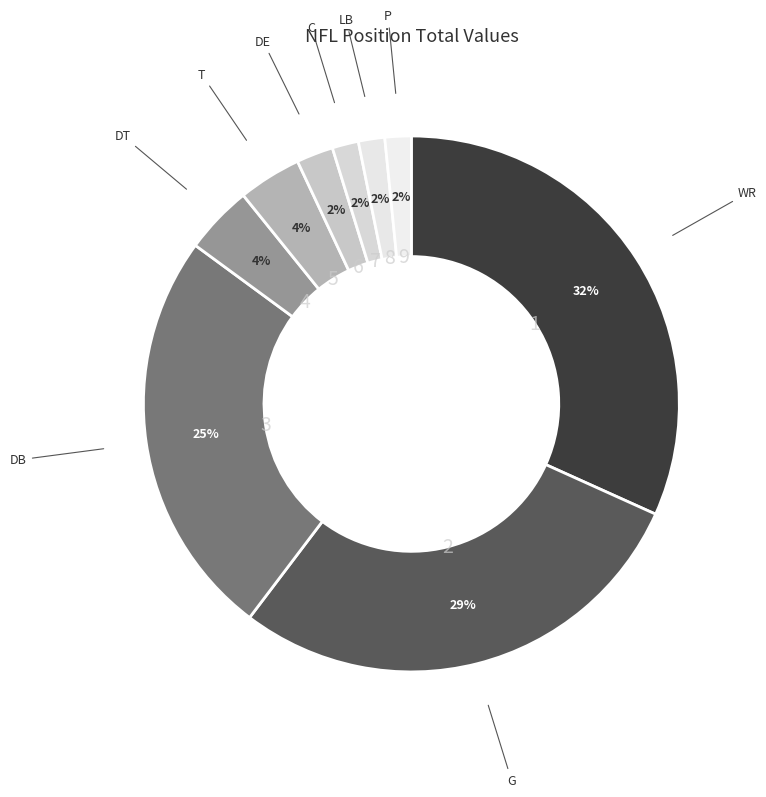

To the nearest percent, what is the difference between the largest and smallest slice percentages?

30%